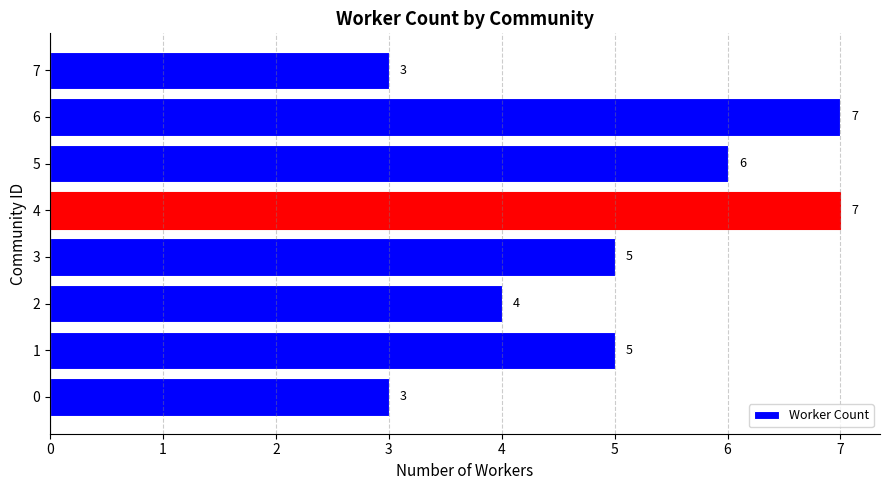

The chart shows a value of 3 at 7. True or false?

True